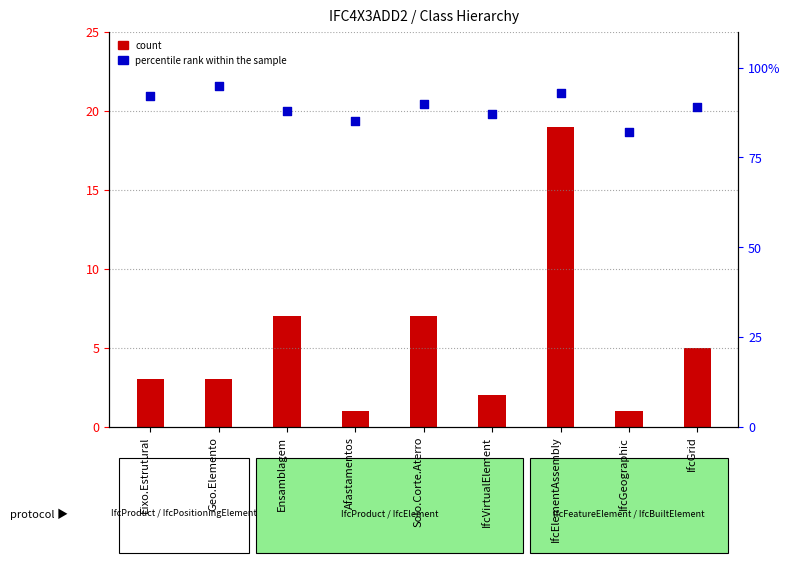

Between IfcGrid and IfcElementAssembly, which is larger?

IfcElementAssembly